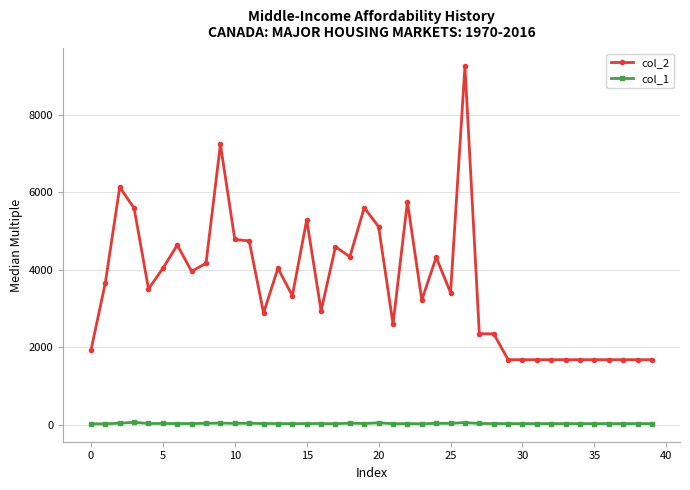

True or false: col_1 and col_2 intersect in this chart.

False